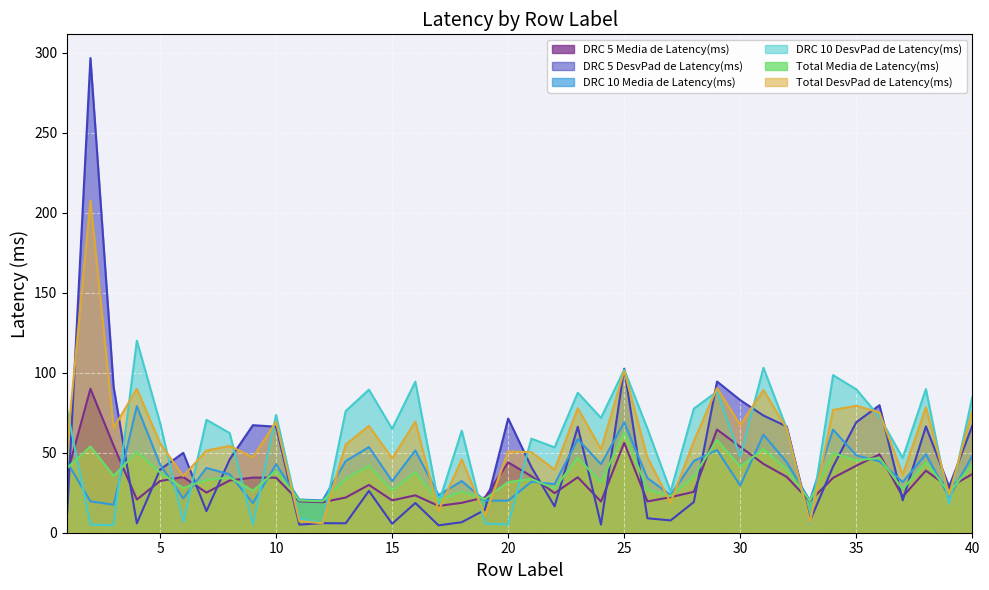

Which series has the largest total across all categories?

Total DesvPad de Latency(ms)